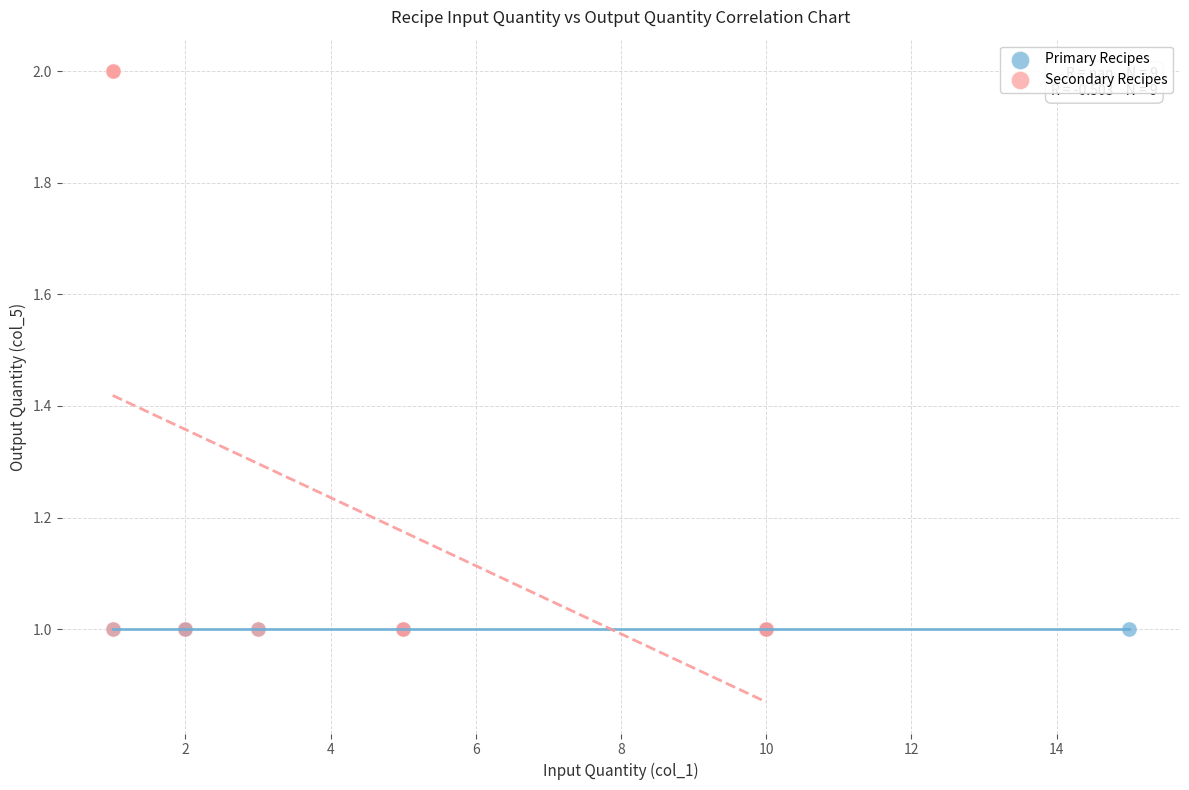

What are all the series names shown in the legend?

Primary Recipes, Secondary Recipes